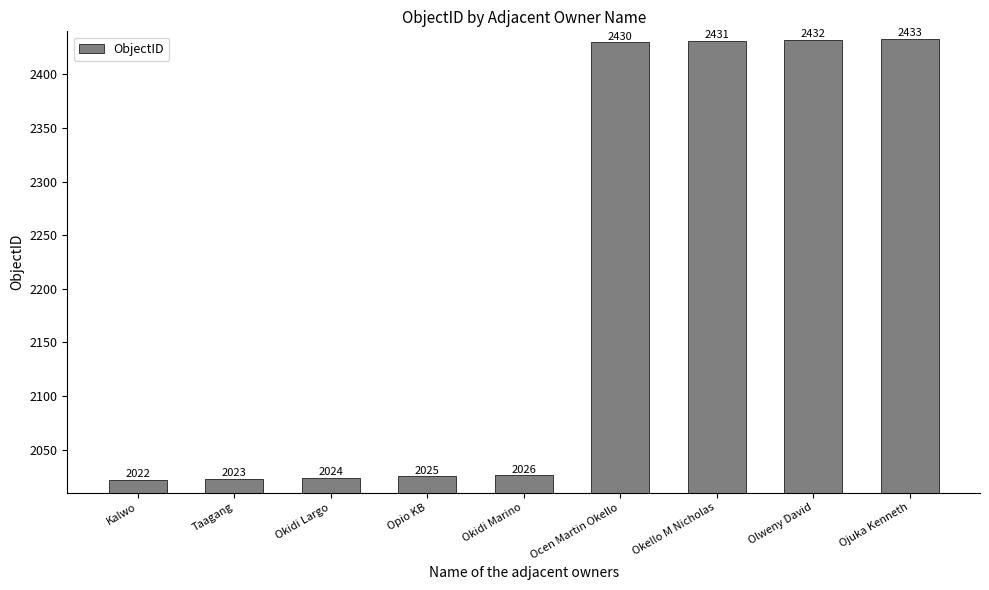

Is it true that the value at Taagang is 745?

False